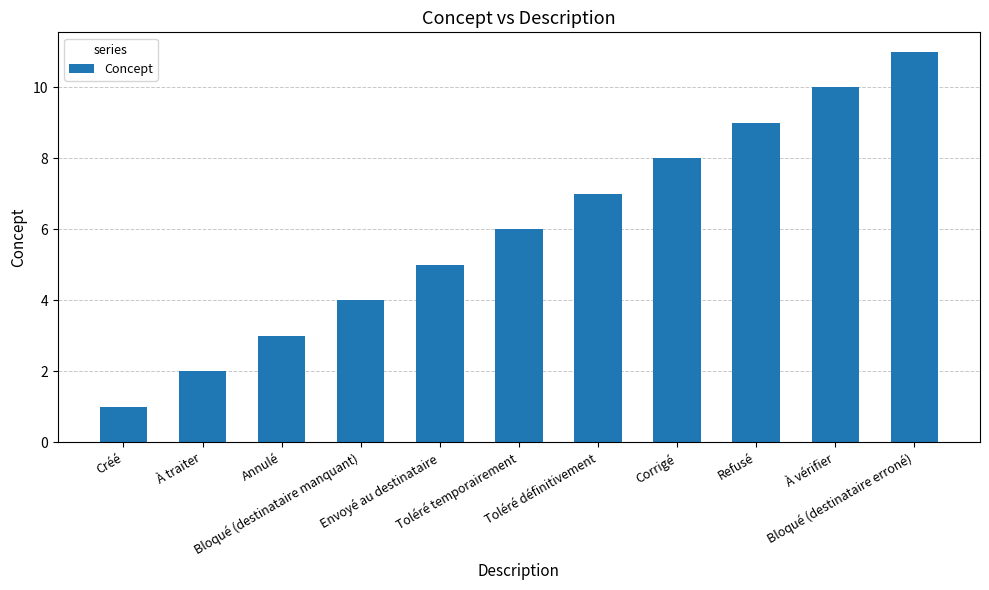

Rank the categories by value from highest to lowest.

Bloqué (destinataire erroné), À vérifier, Refusé, Corrigé, Toléré définitivement, Toléré temporairement, Envoyé au destinataire, Bloqué (destinataire manquant), Annulé, À traiter, Créé